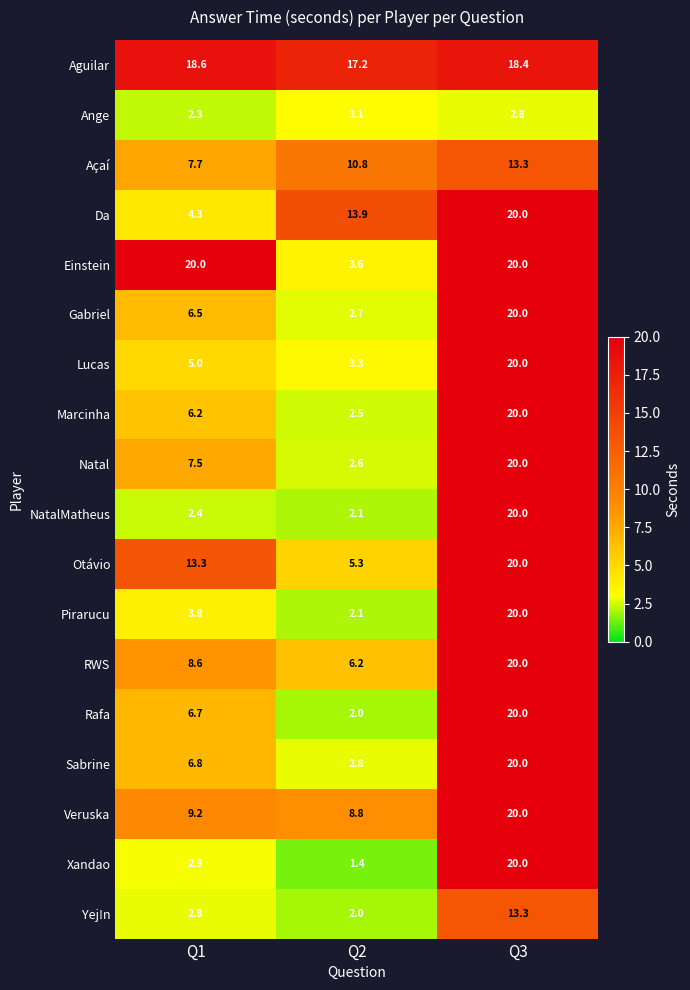

Which series has the widest spread of values?

Xandao